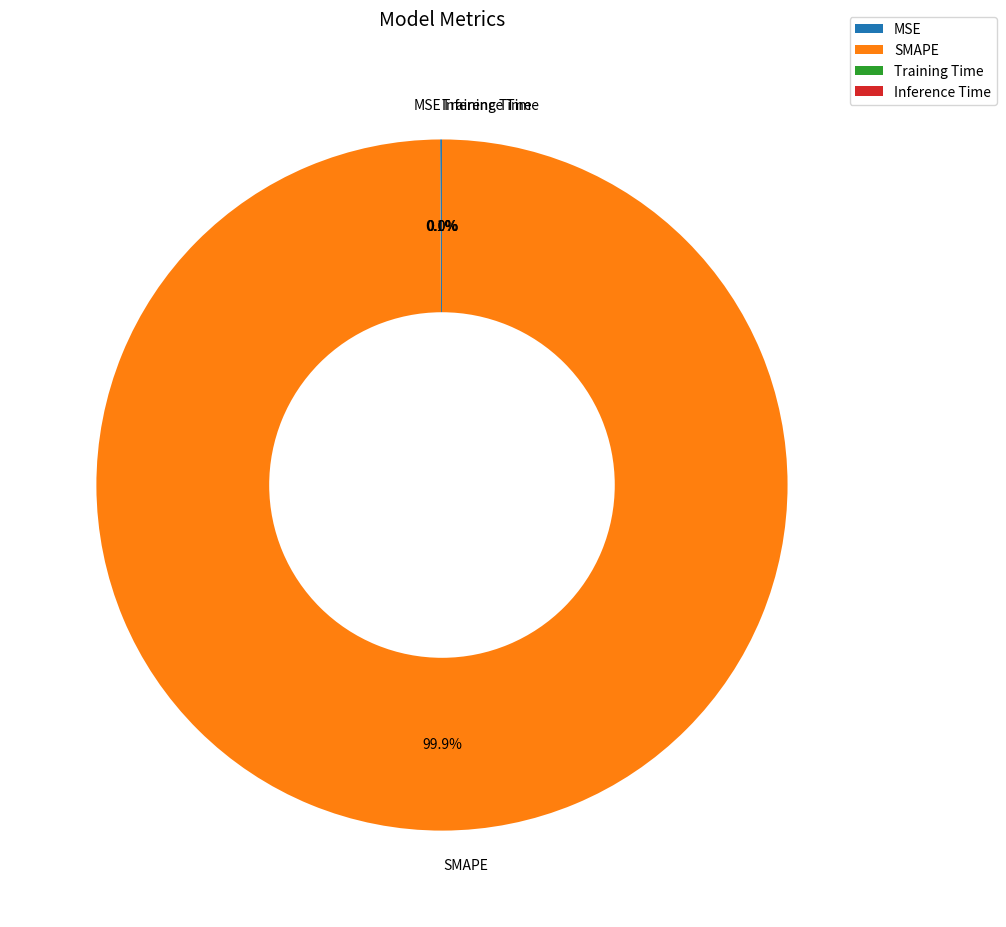

Which slice is the largest?

SMAPE